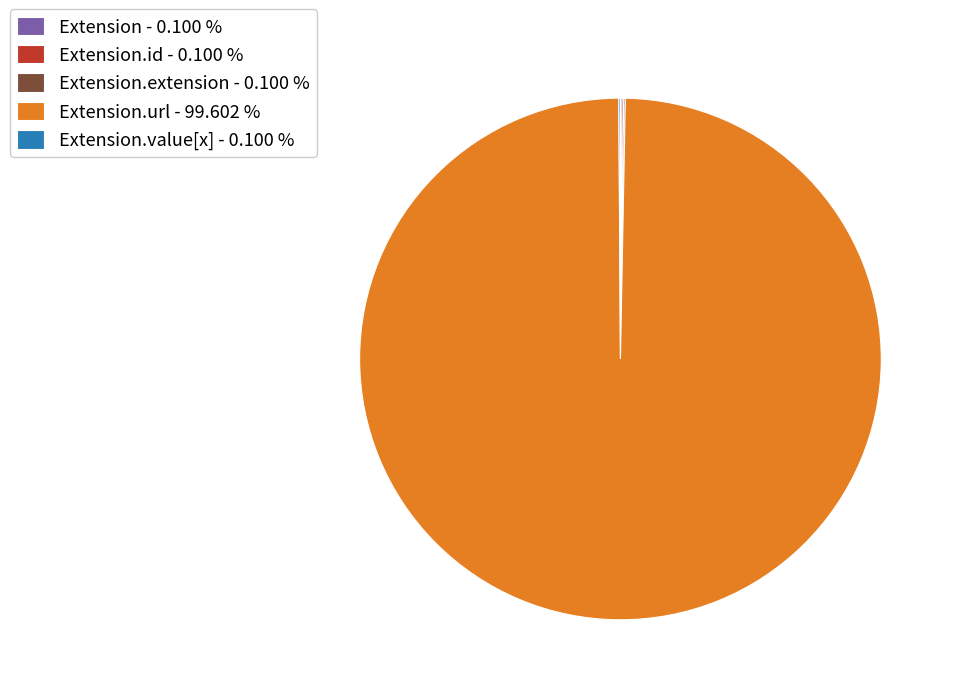

What is the largest slice in the pie chart?

Extension.url - 99.602 %